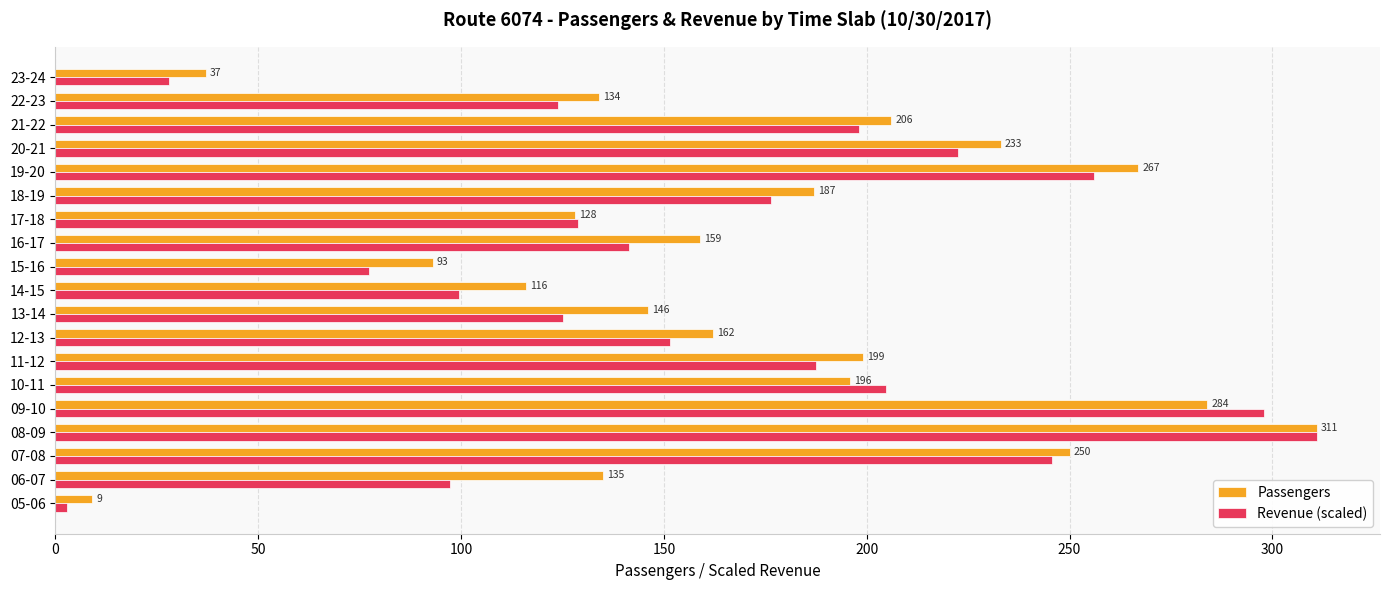

At which category is the sum across all series the highest?

08-09